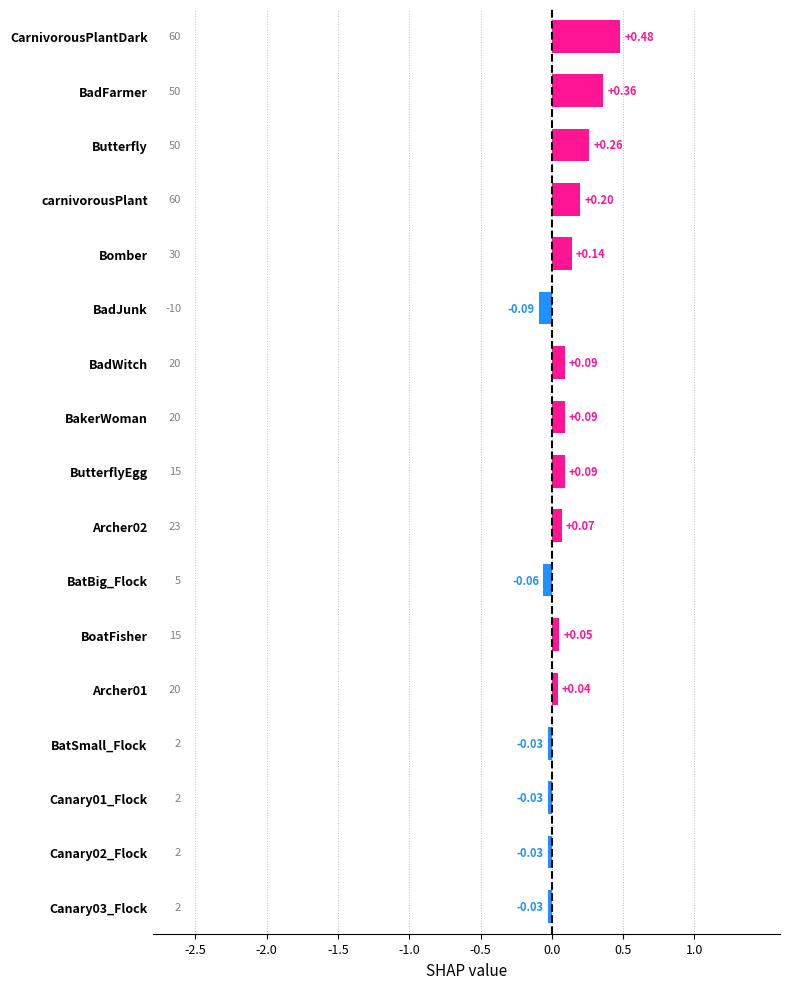

At which category does the chart reach its minimum across all series?

BadJunk